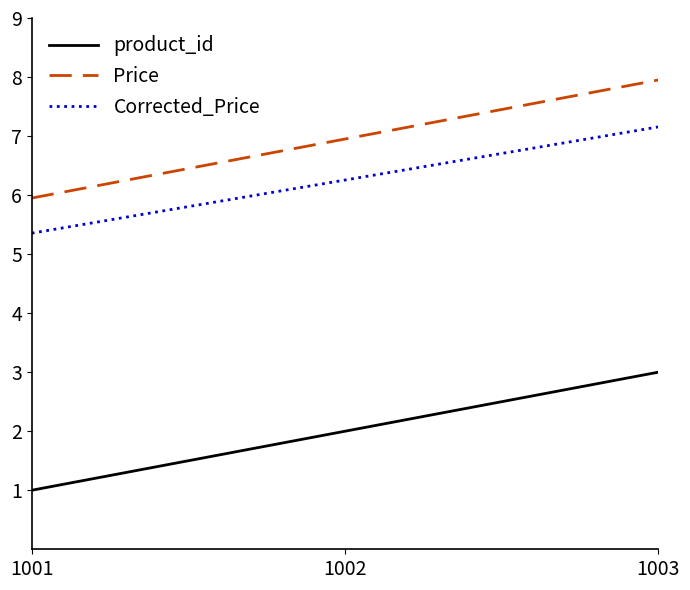

What is the difference between the maximum and minimum values in the product_id series?

2.0